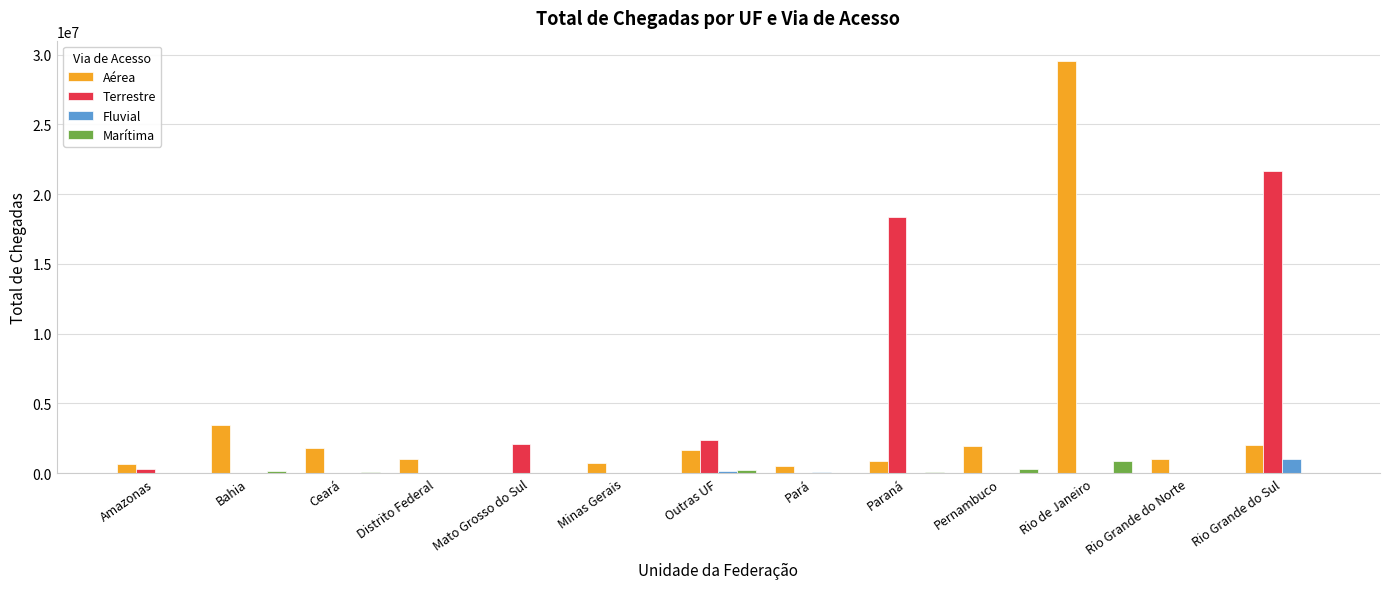

At which category is the sum across all series the highest?

Rio de Janeiro